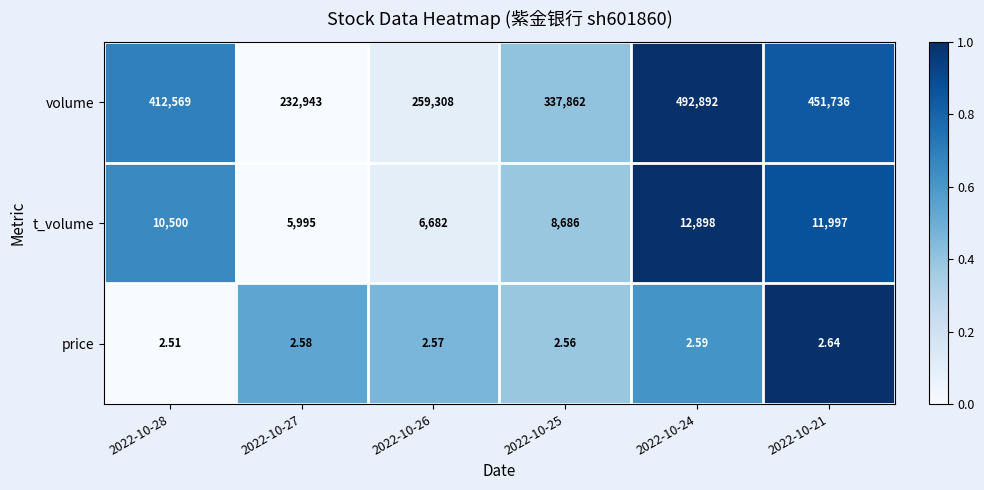

Which series has the widest spread of values?

volume